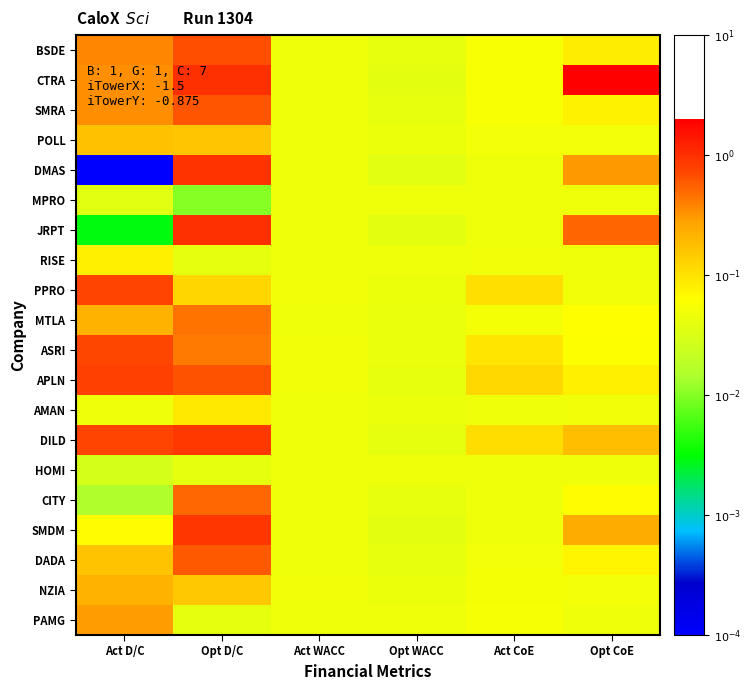

Count the number of data series in this chart.

20